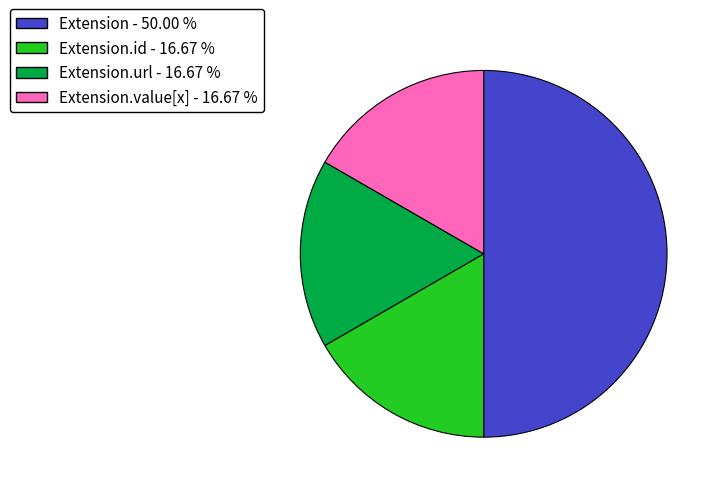

Combined, do Extension - 50.00 % and Extension.id - 16.67 % account for over 50%?

Yes